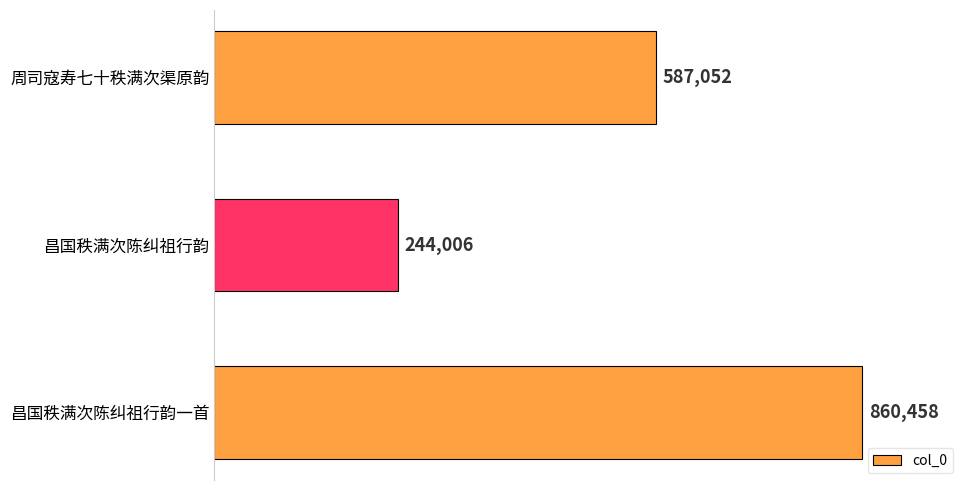

At which category does the chart reach its minimum across all series?

昌国秩满次陈纠祖行韵